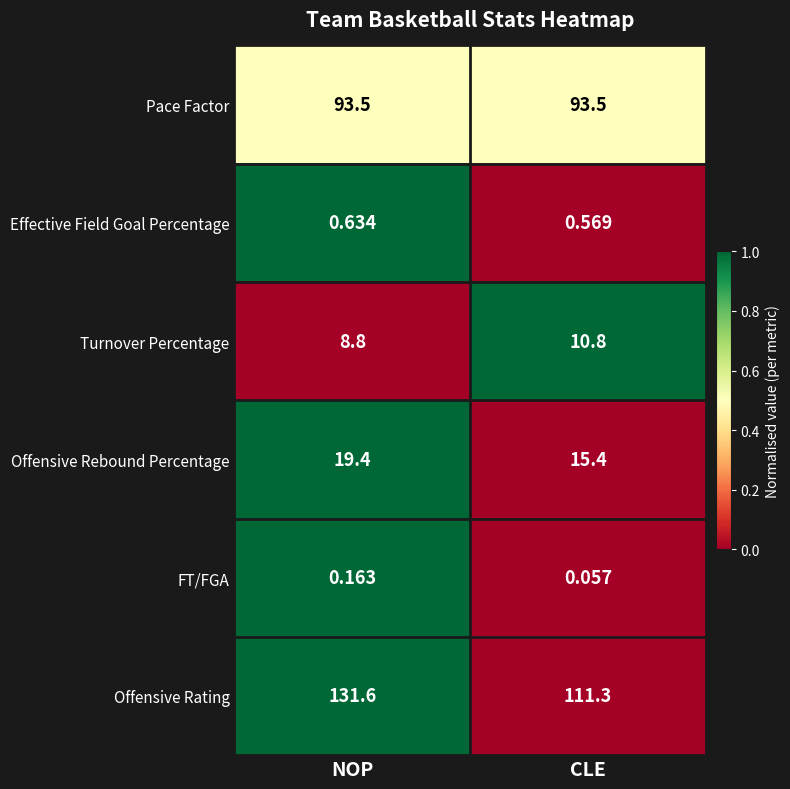

At which label does Turnover Percentage first exceed 10?

CLE